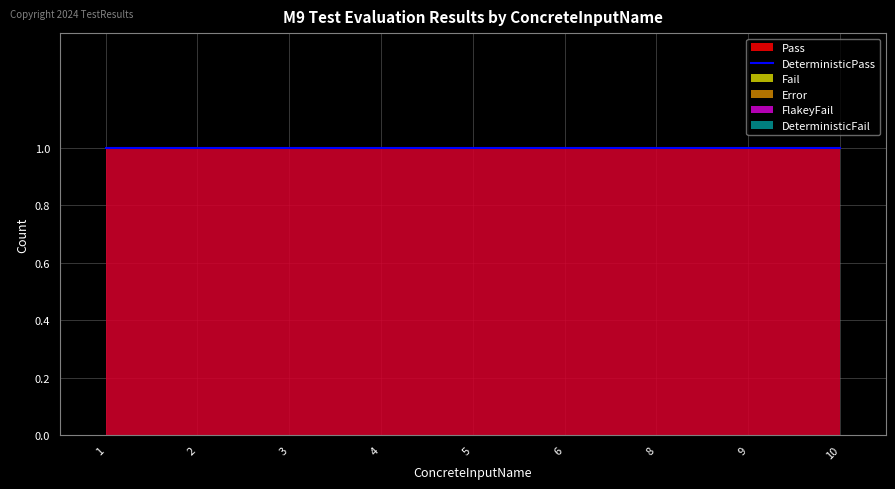

Rank the series by their maximum value, from lowest to highest.

Fail, Error, FlakeyFail, DeterministicFail, Pass, DeterministicPass